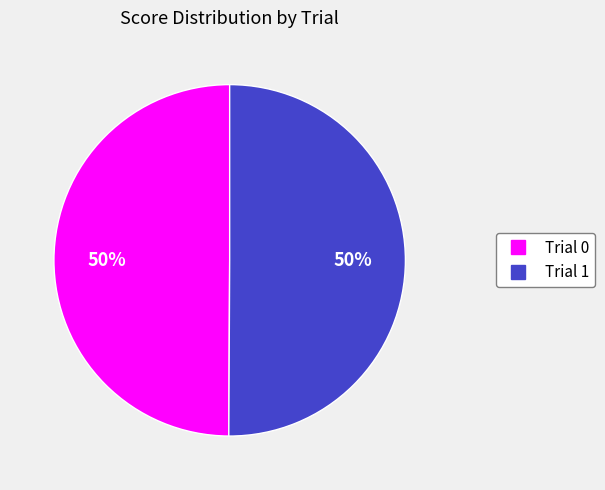

How many slices are in this pie chart?

2